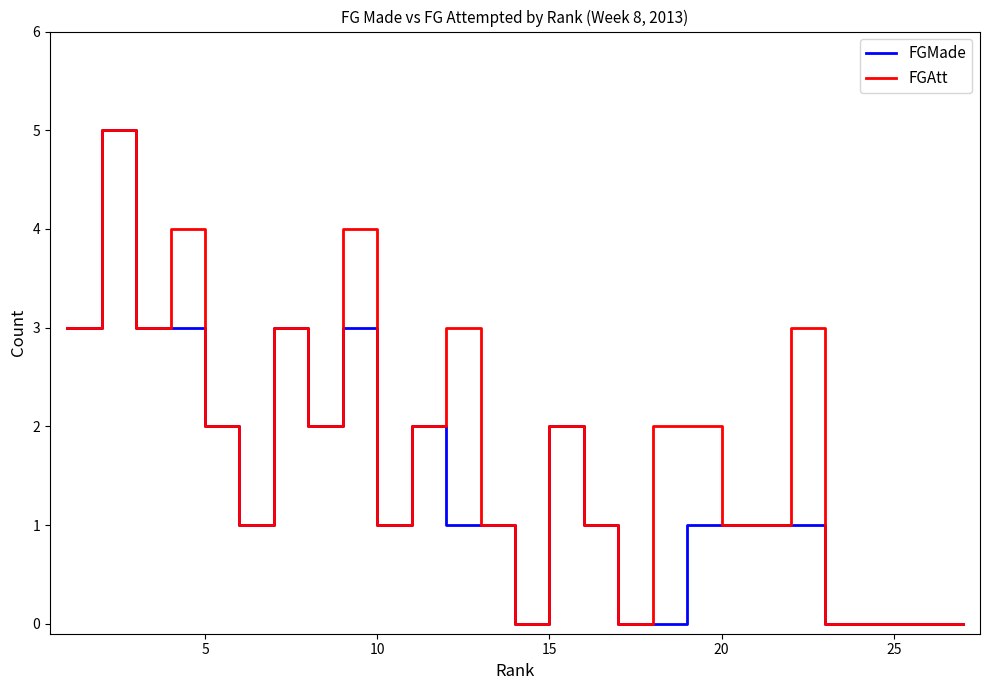

List the series in order of their overall mean, lowest first.

FGMade, FGAtt